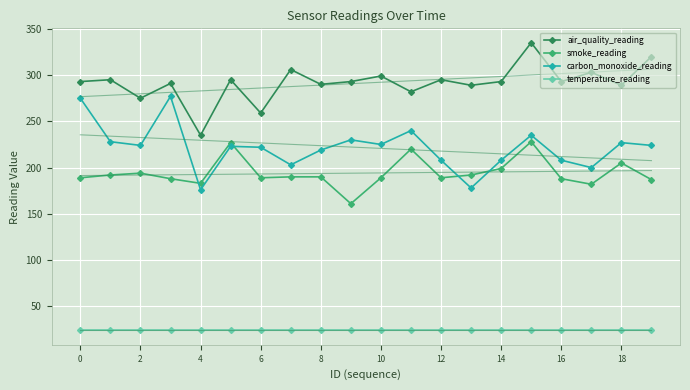

True or false: smoke_reading has more than 0 interior local peaks.

True